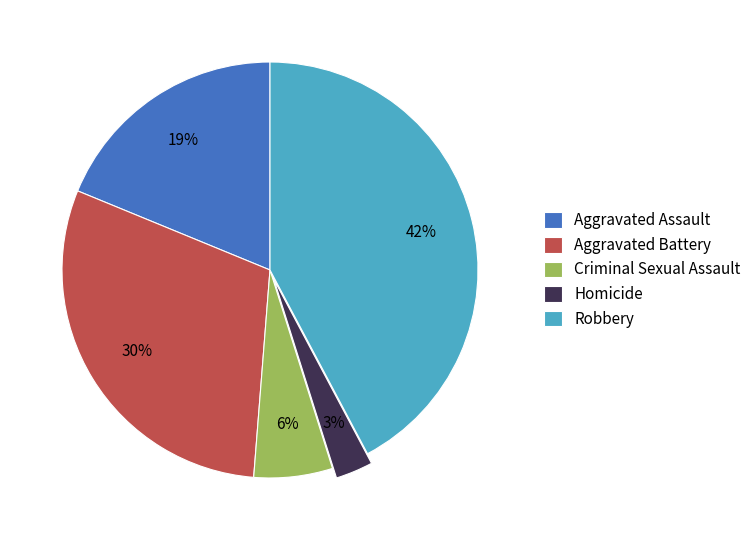

Combined, do Robbery and Homicide account for over 50%?

No